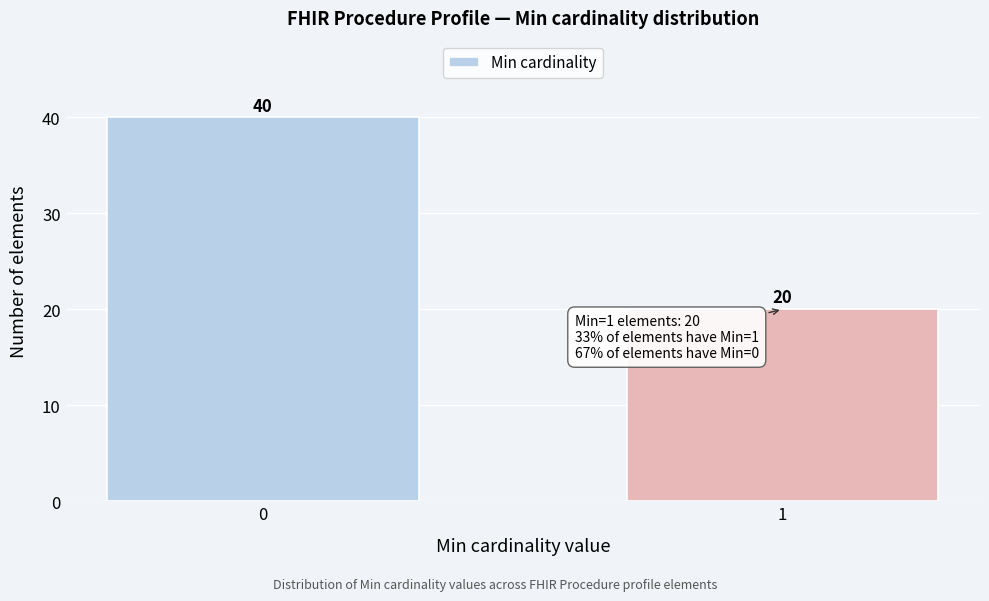

Reading left to right, list all the values displayed in this chart.

40	20